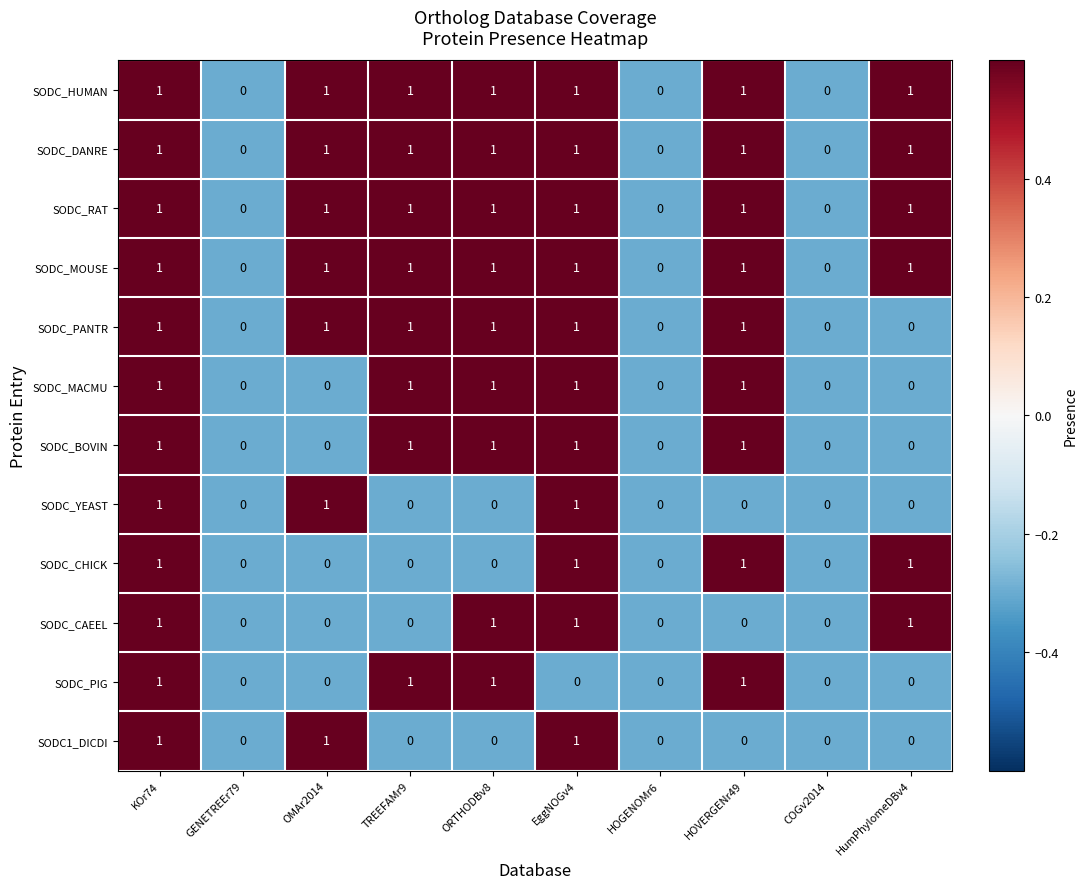

At which category is the sum across all series the highest?

KOr74